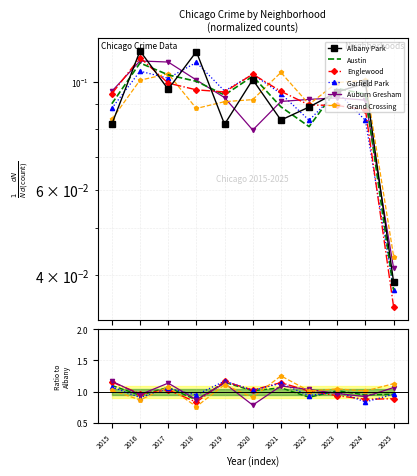

Reading left to right, transcribe all the data shown in this chart.

Albany Park: 2015=0.1	2016=0.1	2017=0.1	2018=0.1	2019=0.1	2020=0.1	2021=0.1	2022=0.1	2023=0.1	2024=0.1	2025=0.0
Austin: 2015=1.1	2016=0.9	2017=1.1	2018=0.9	2019=1.1	2020=1.0	2021=1.1	2022=0.9	2023=1.0	2024=0.9	2025=1.0
Englewood: 2015=1.2	2016=1.0	2017=1.0	2018=0.8	2019=1.2	2020=1.0	2021=1.1	2022=1.0	2023=0.9	2024=0.9	2025=0.9
Garfield Park: 2015=1.1	2016=0.9	2017=1.1	2018=1.0	2019=1.2	2020=1.0	2021=1.1	2022=0.9	2023=1.0	2024=0.8	2025=1.0
Auburn Gresham: 2015=1.2	2016=1.0	2017=1.1	2018=0.9	2019=1.1	2020=0.8	2021=1.1	2022=1.0	2023=1.0	2024=0.9	2025=1.1
Grand Crossing: 2015=1.0	2016=0.9	2017=1.1	2018=0.8	2019=1.1	2020=0.9	2021=1.3	2022=1.0	2023=1.0	2024=1.0	2025=1.1